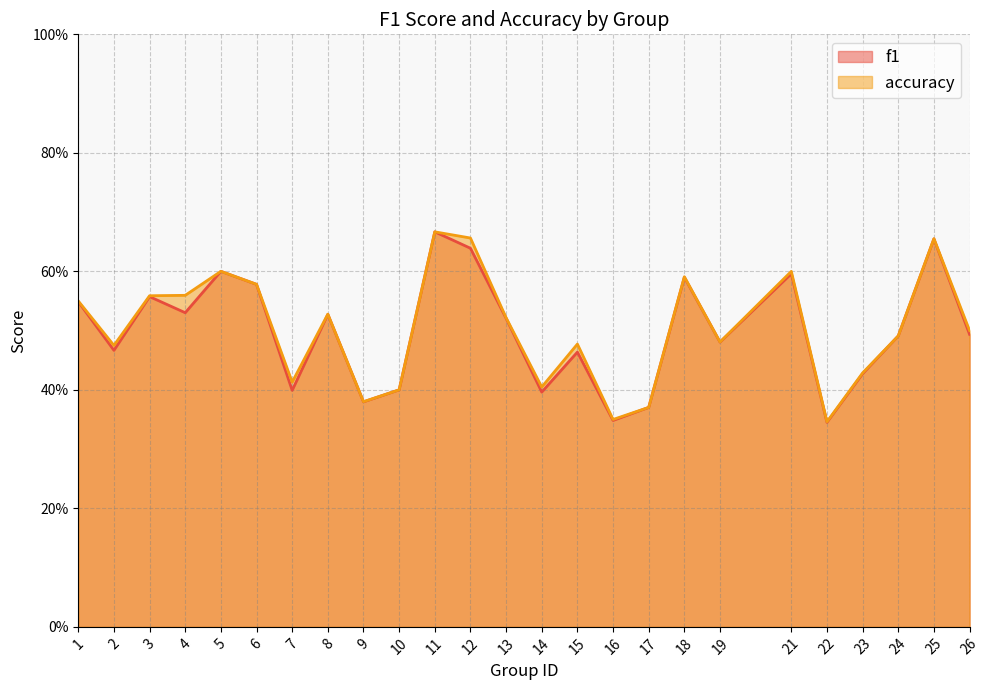

How many f1 values are between 0 and 1?

25